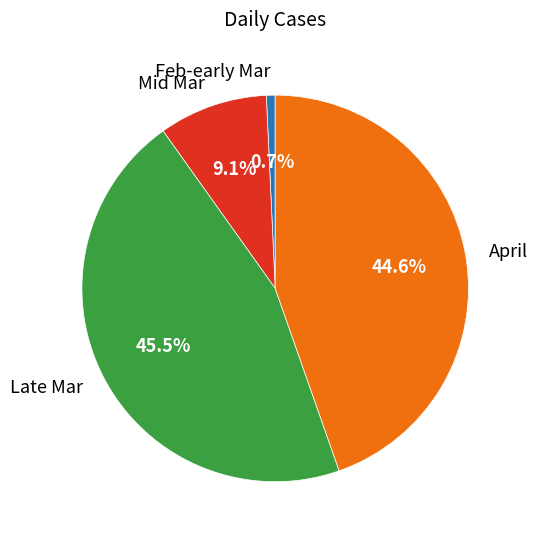

Between Feb-early Mar and April, which is larger?

April